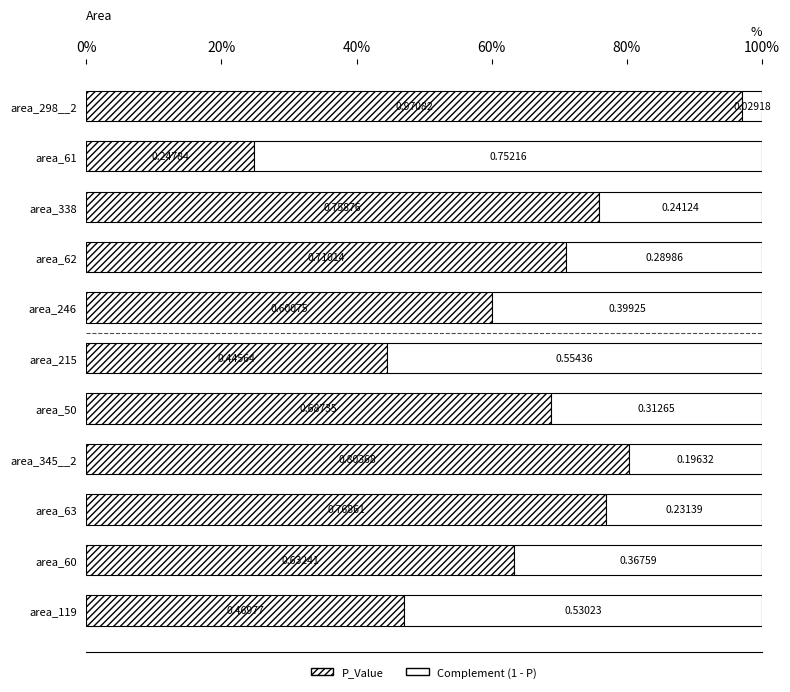

What position from the right is area_50?

5